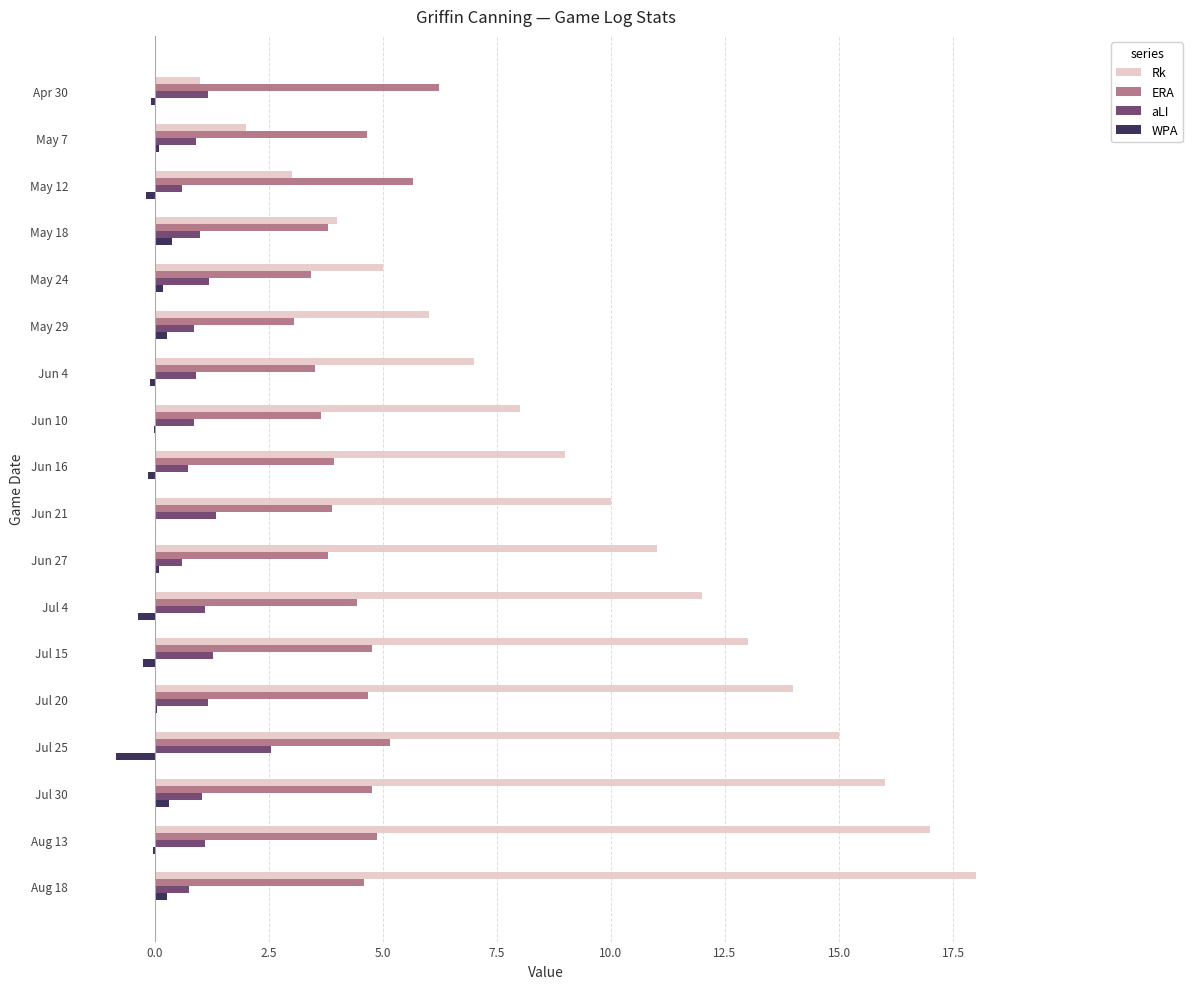

Which series changed the most between May 18 and Aug 18?

Rk